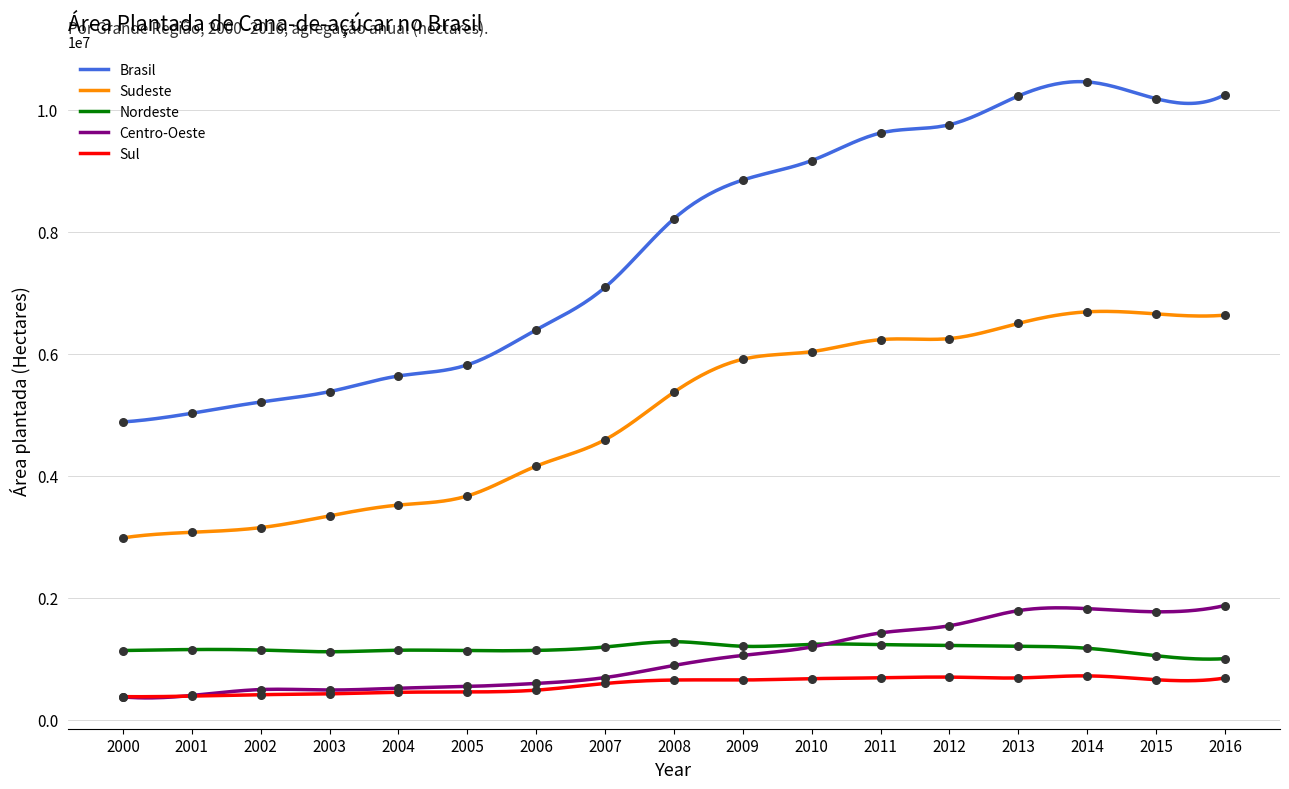

What are all the series names shown in the legend?

Brasil, Sudeste, Nordeste, Centro-Oeste, Sul